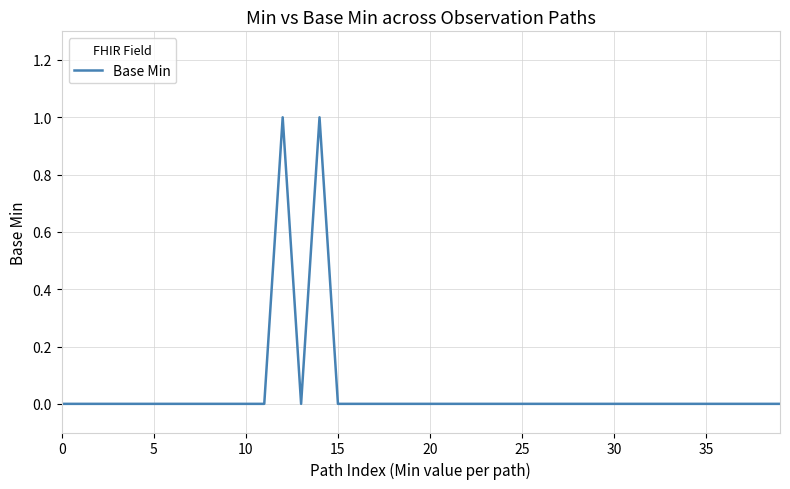

How many lines are shown in the chart?

1